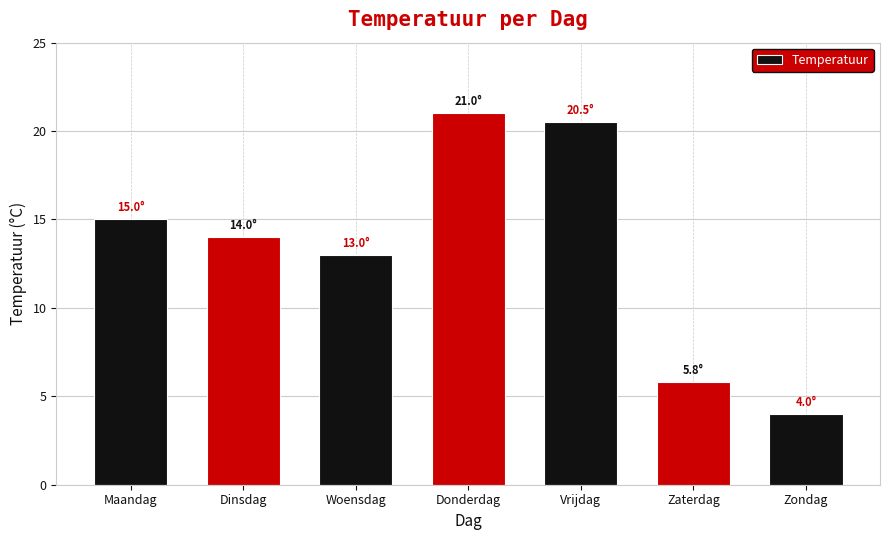

The chart shows a value of 9.2 at Zaterdag. True or false?

False